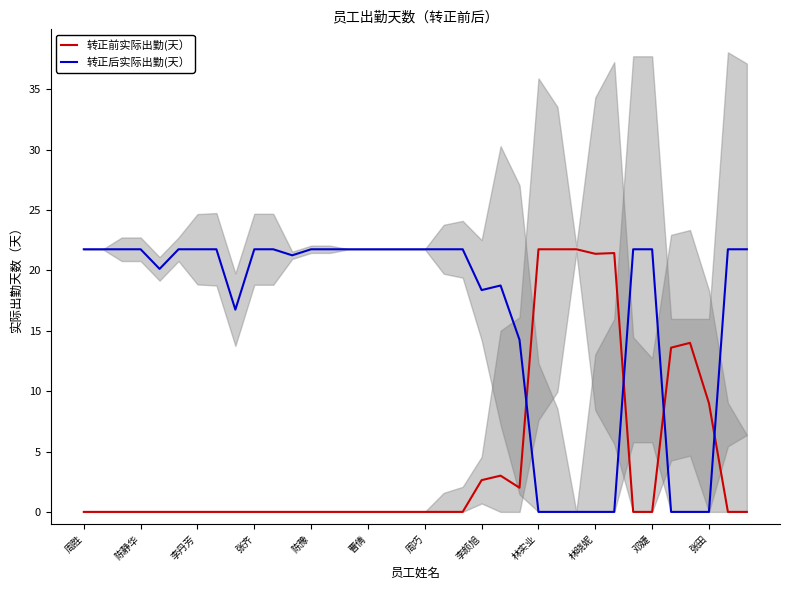

At which label is 转正前实际出勤(天） closest to 10?

张田